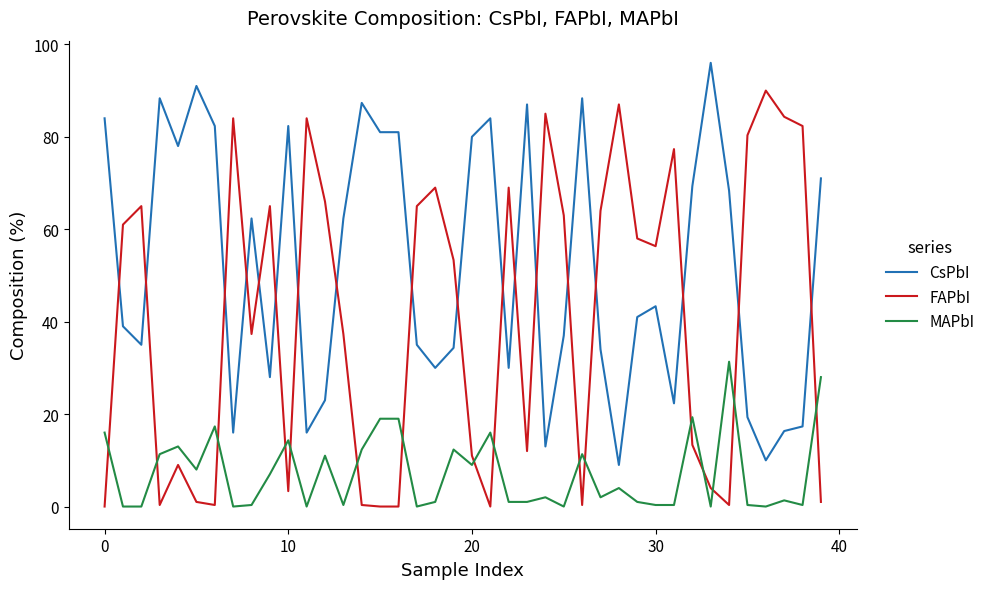

After their last crossing, which series has the higher values: FAPbI or MAPbI?

MAPbI